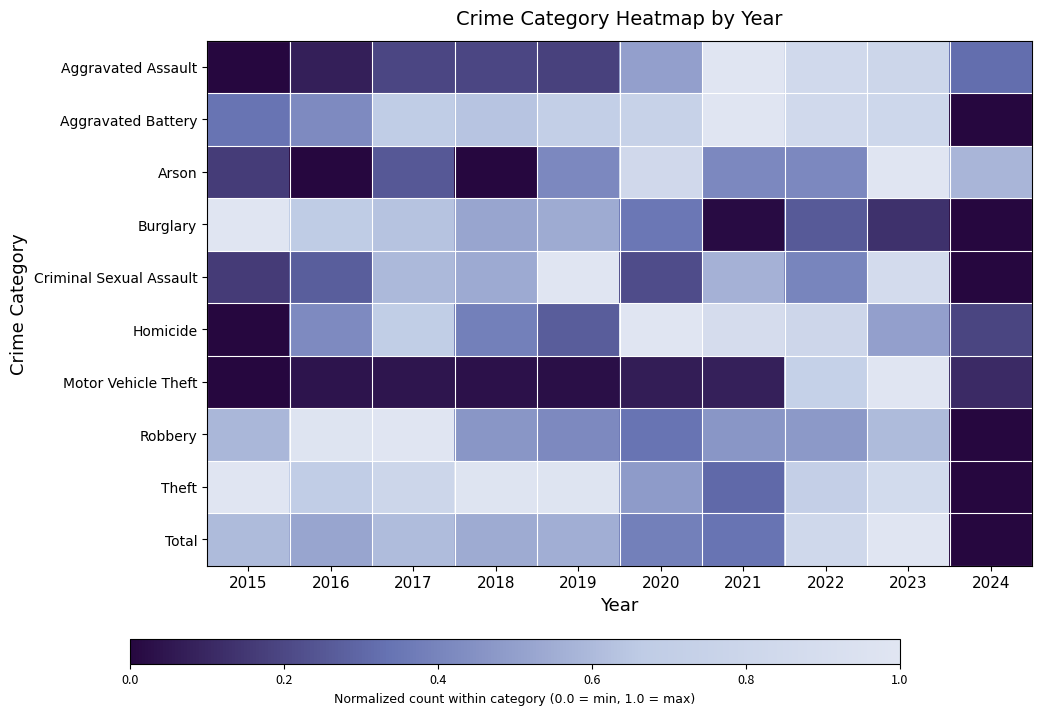

At how many categories does at least one series exceed 0?

10